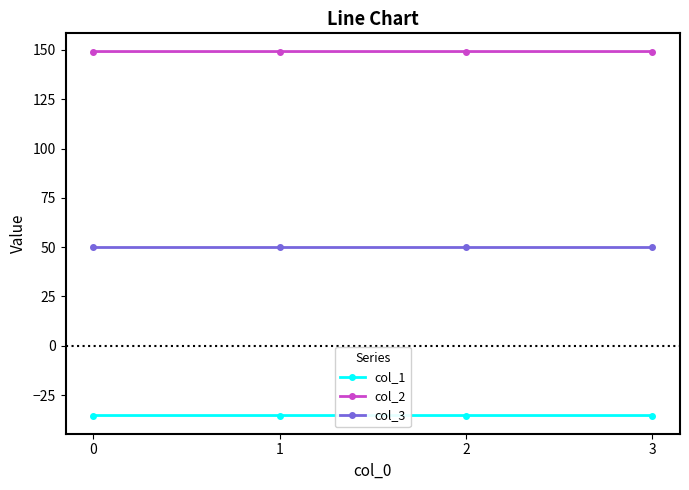

Rank the series at 1 from highest to lowest value.

col_2, col_3, col_1